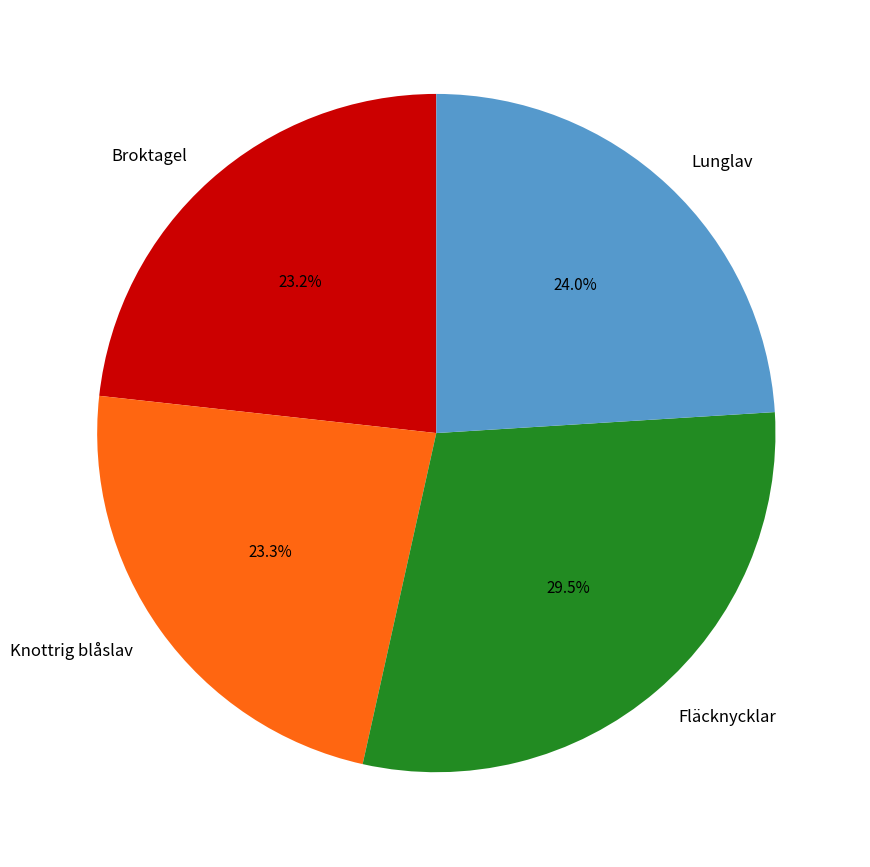

What percentage do Fläcknycklar and Lunglav together represent?

53.5%